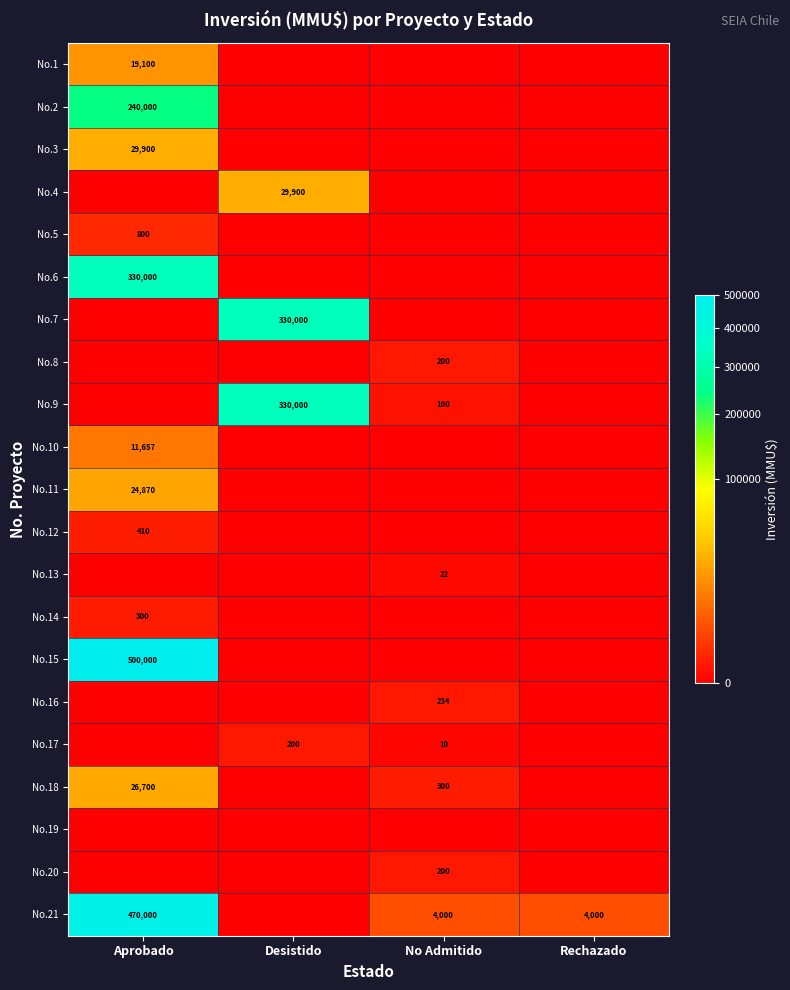

Is it true that No.21 equals 5264 at No Admitido?

False